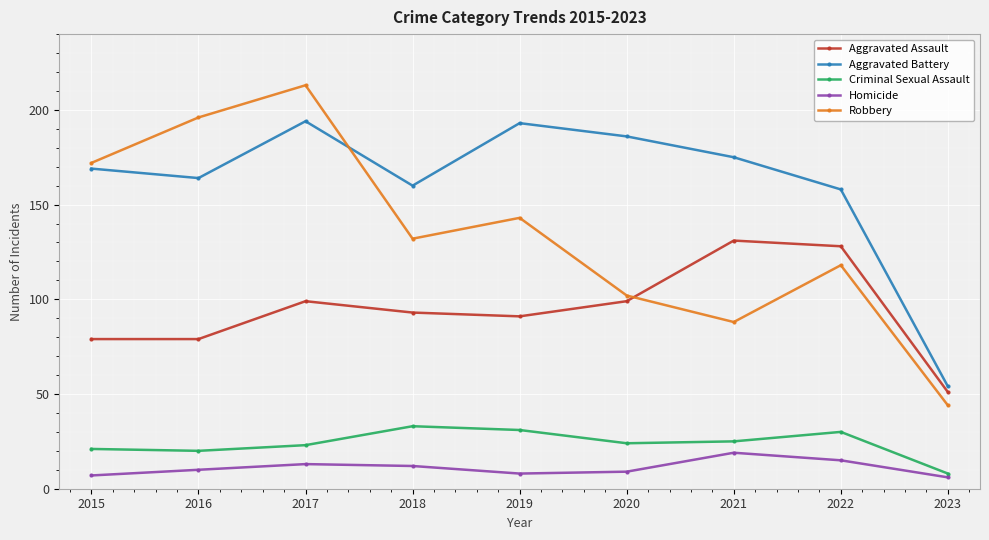

What is the lowest value of the Robbery series?

44